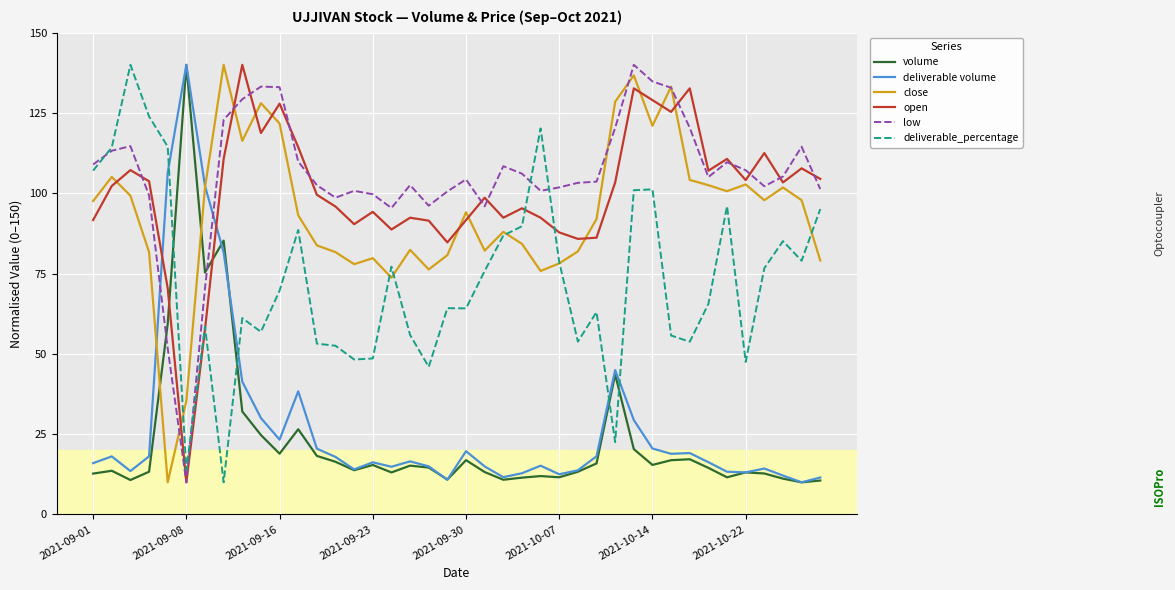

What is the highest value of the close series?

140.0